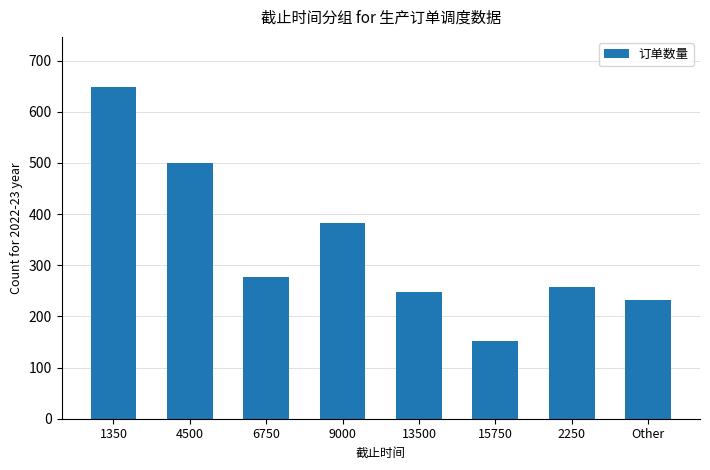

Between Other and 13500, which is larger?

13500